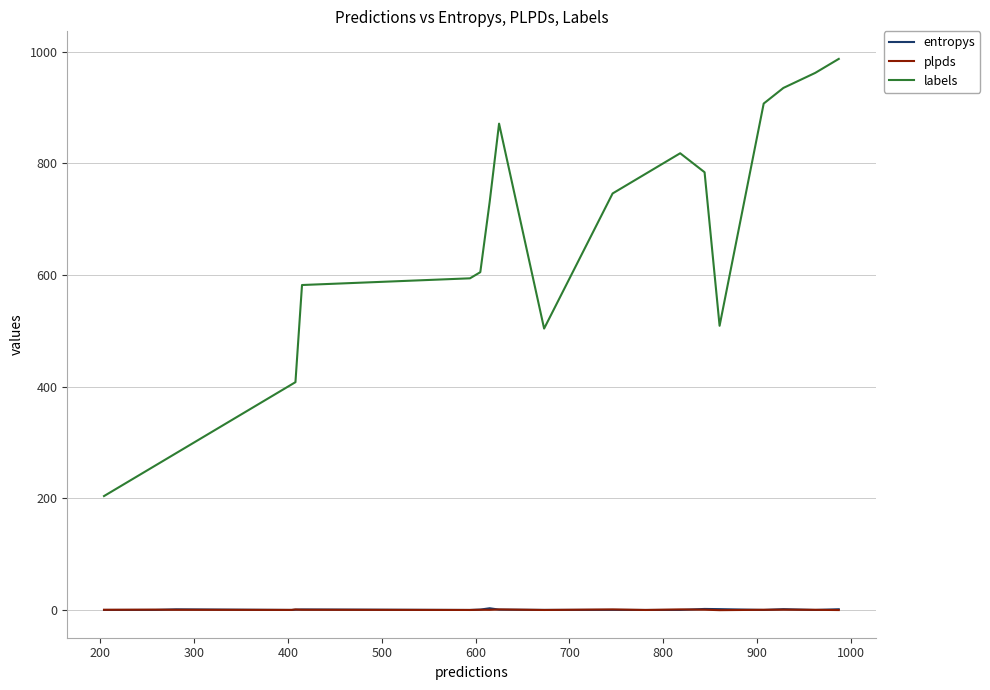

True or false: labels and plpds intersect in this chart.

False